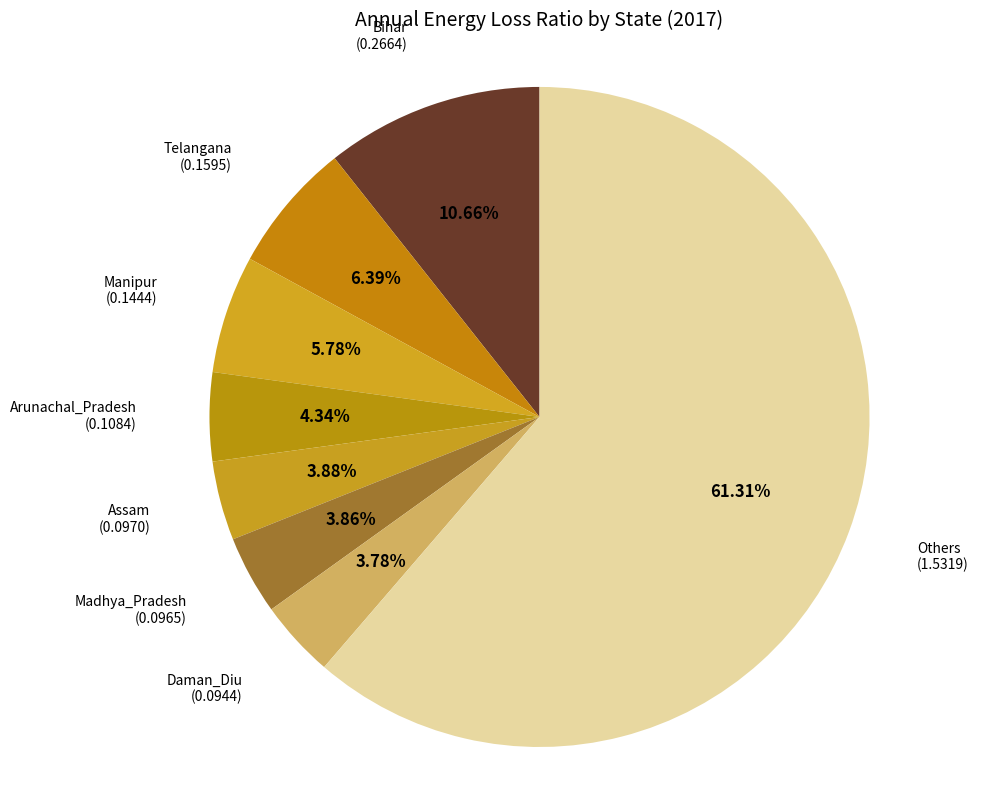

To the nearest percent, what is the difference between the largest and smallest slice percentages?

58%